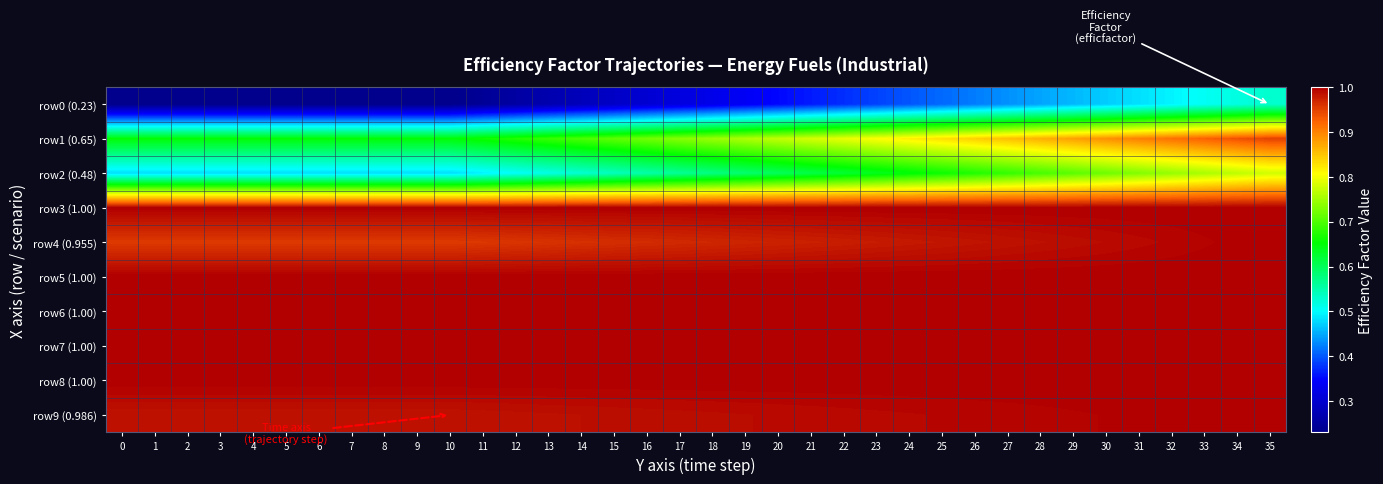

What is the difference between the highest and lowest values at 31?

0.5